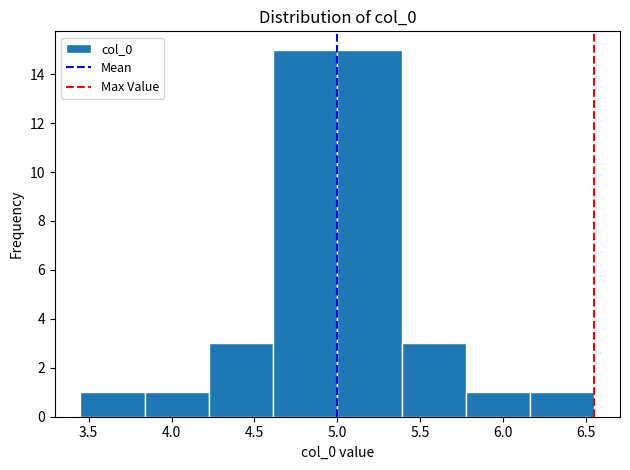

Reading left to right, transcribe this chart: for each bar, give the range it covers on the x-axis and its height. Neither the bar edges nor the heights are printed on the chart, so give them approximately, as read against the axes.

3.45 to 3.85: 1
3.85 to 4.25: 1
4.25 to 4.60: 3
4.60 to 5.00: 15
5.00 to 5.40: 15
5.40 to 5.75: 3
5.75 to 6.15: 1
6.15 to 6.55: 1